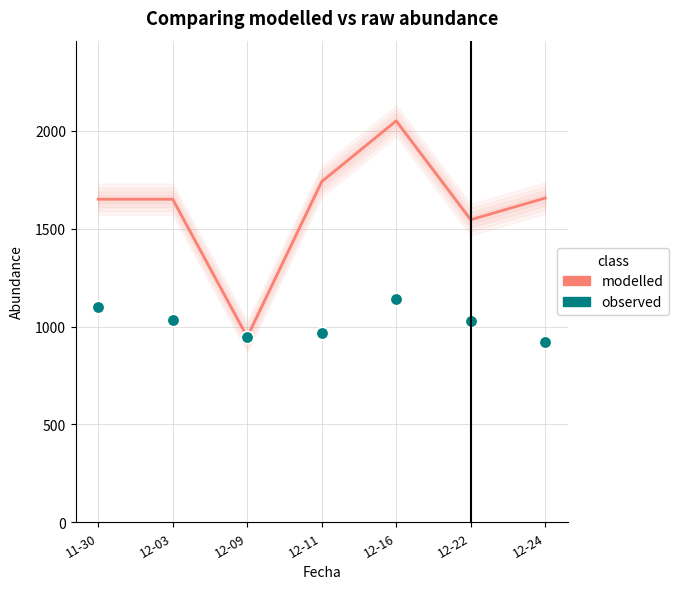

Which category has the highest value in the observed series?

12-16